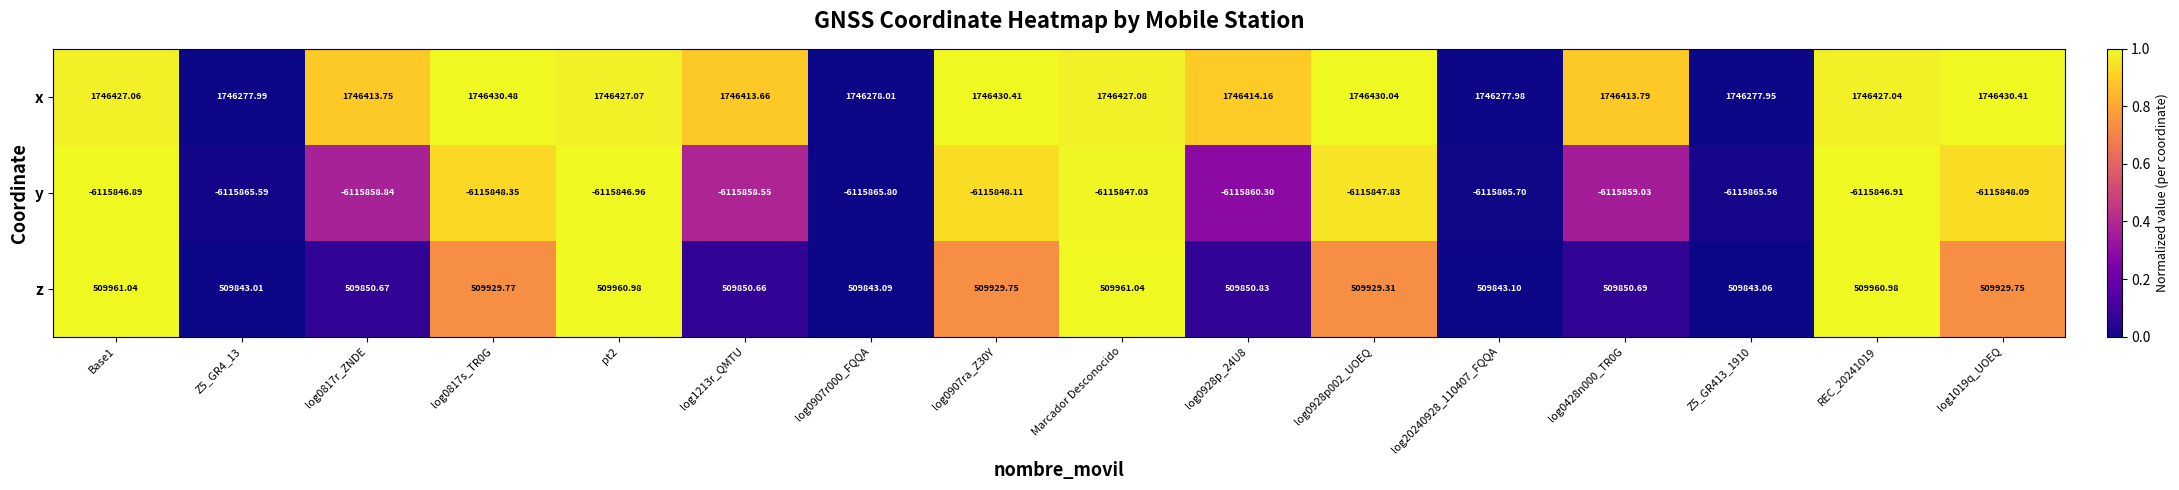

Which series has the largest range (max minus min)?

x